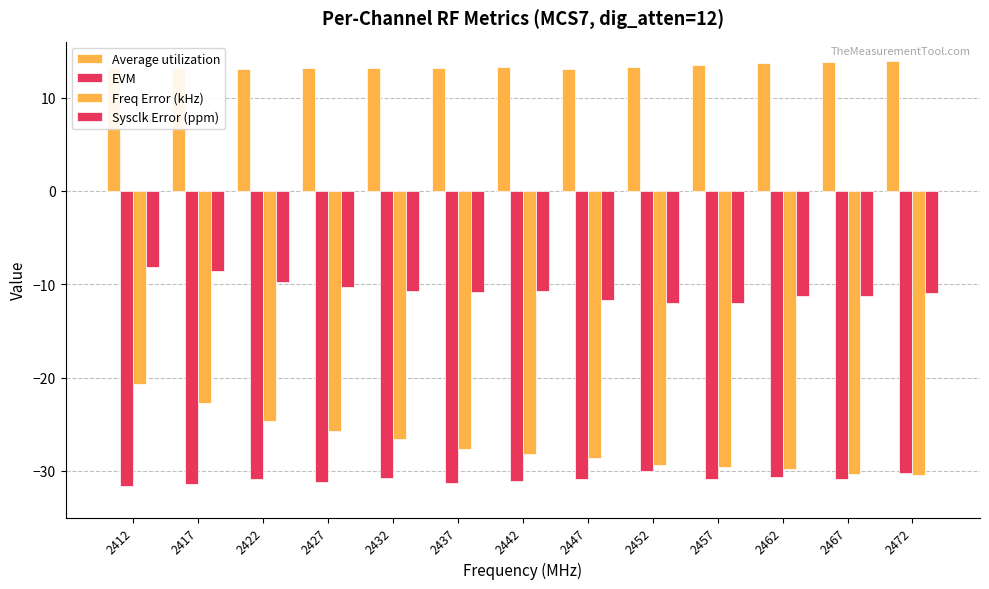

What is the sum of the Average utilization values at 2447 and 2417?

26.2